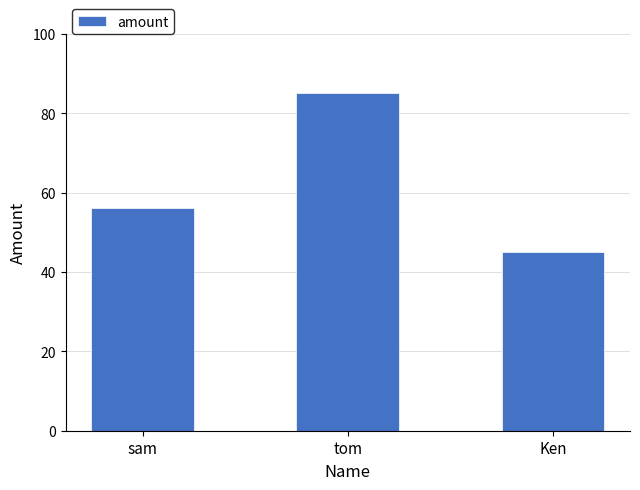

Count the number of categories in the chart.

3